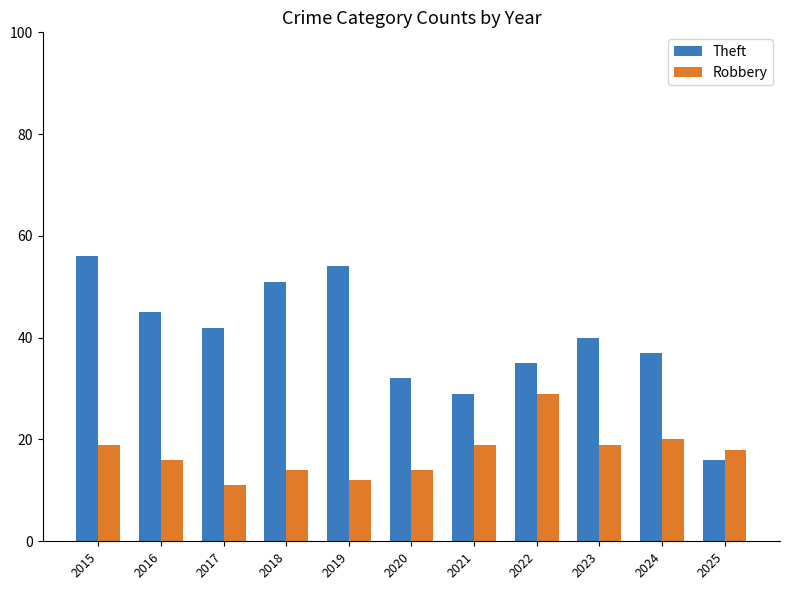

What is the highest value of the Theft series?

56